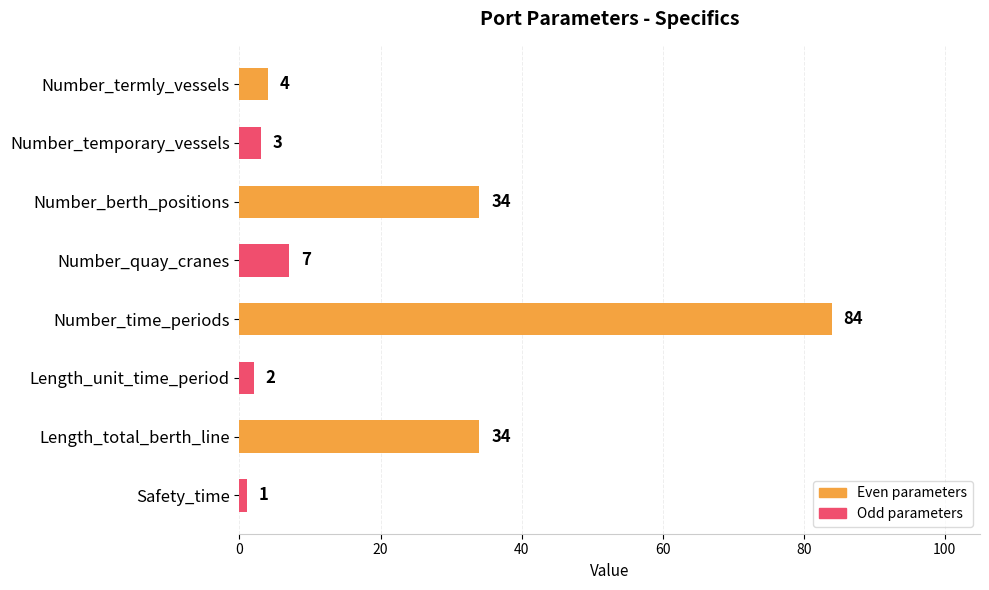

What is the label of the 5th bar from the bottom?

Number_quay_cranes